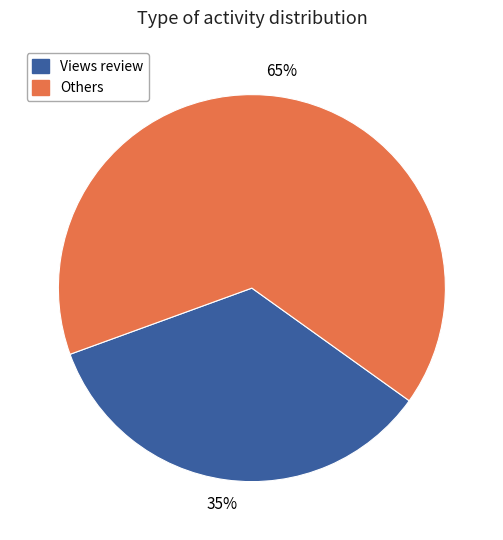

How many slices are in this pie chart?

2